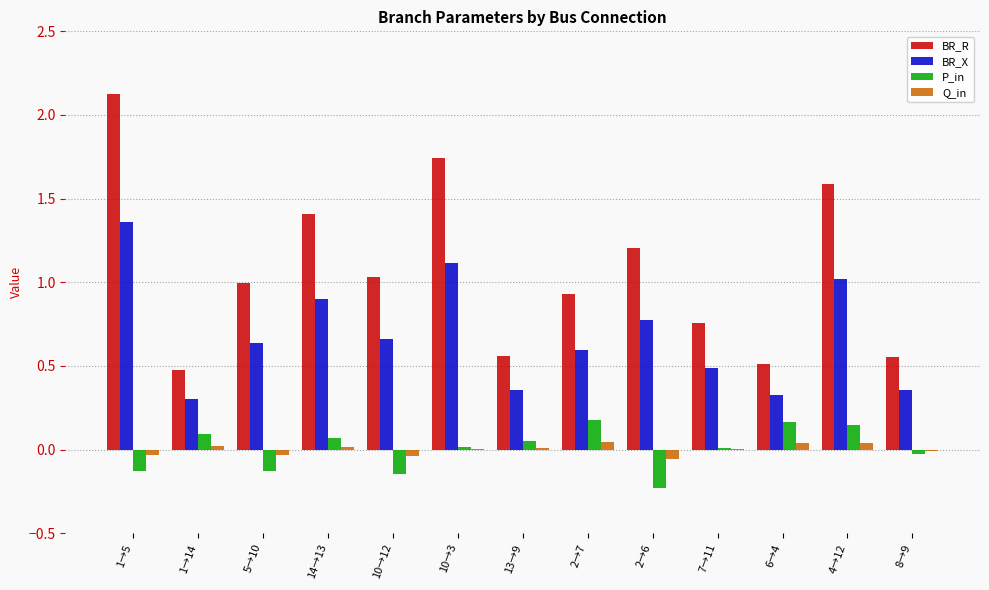

At which category is the sum across all series the highest?

1→5